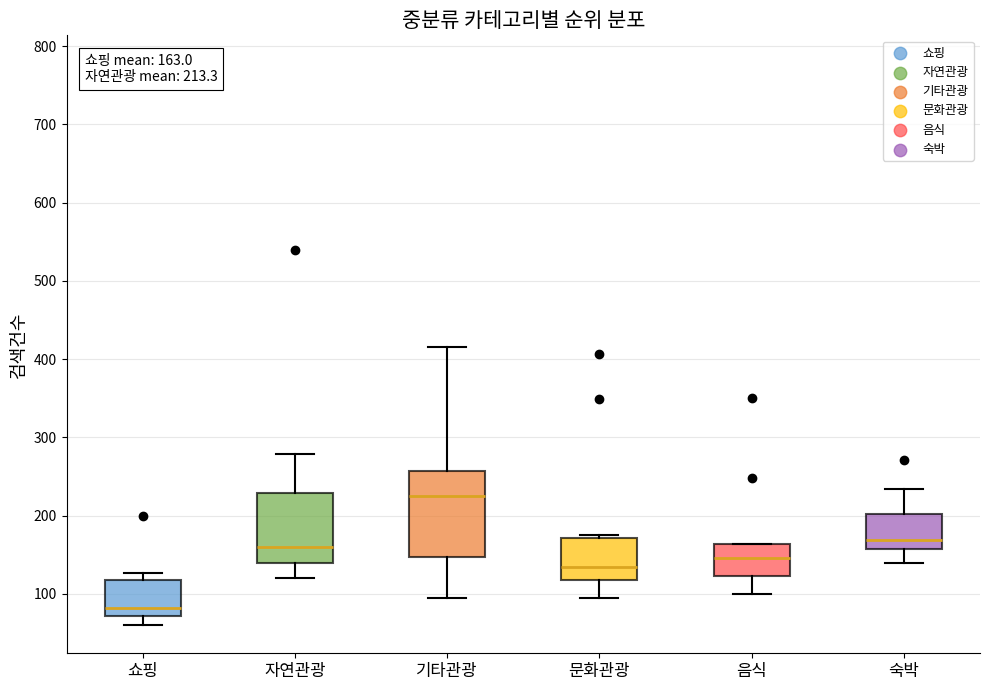

Which box's median line is the highest?

기타관광